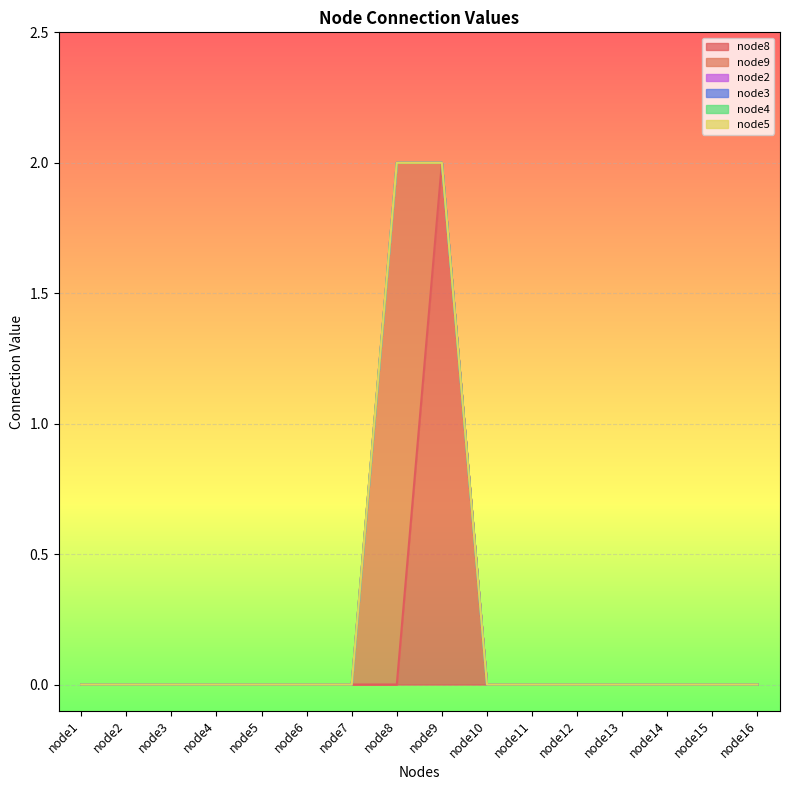

How many data points in node9 are above 0?

1